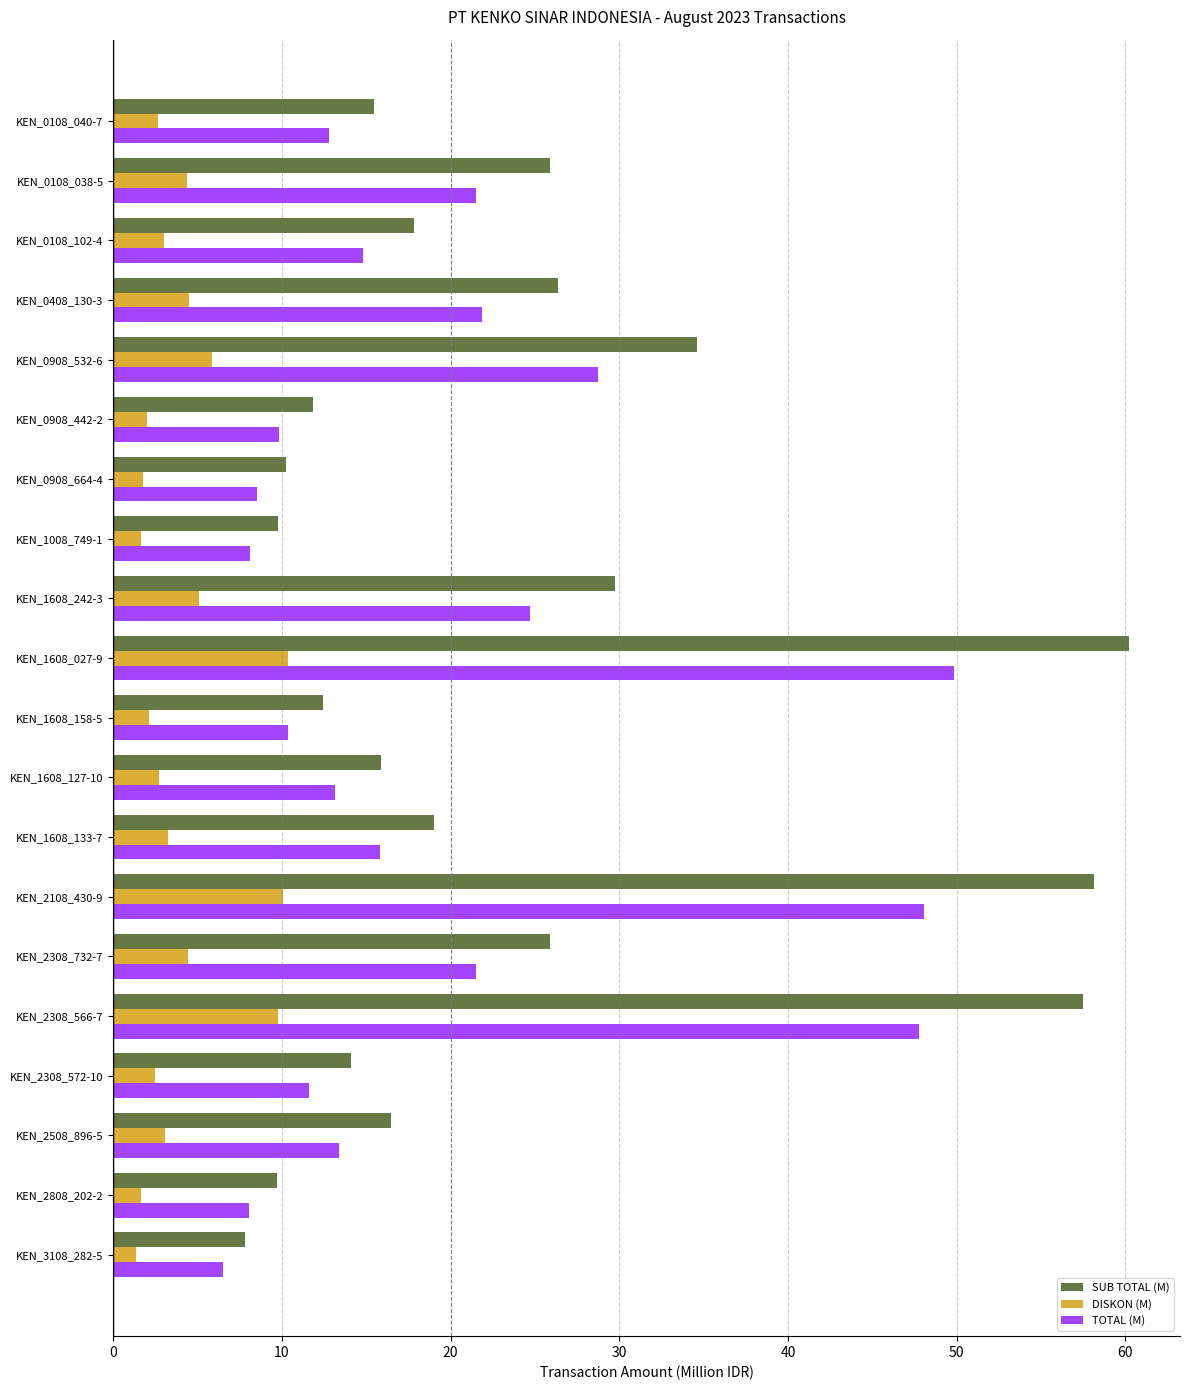

The value of DISKON (M) at KEN_0908_664-4 is 1.7. True or false?

True